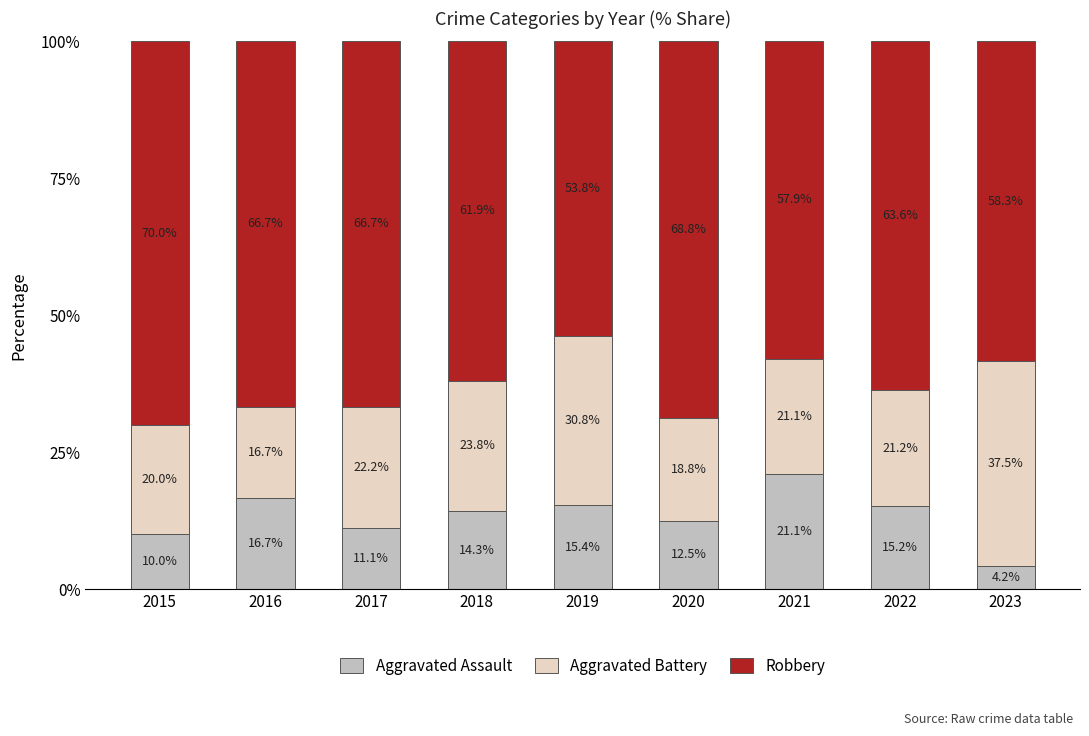

Reading left to right, list the values for the Aggravated Assault series.

2015=10.0	2016=16.7	2017=11.1	2018=14.3	2019=15.4	2020=12.5	2021=21.1	2022=15.2	2023=4.2